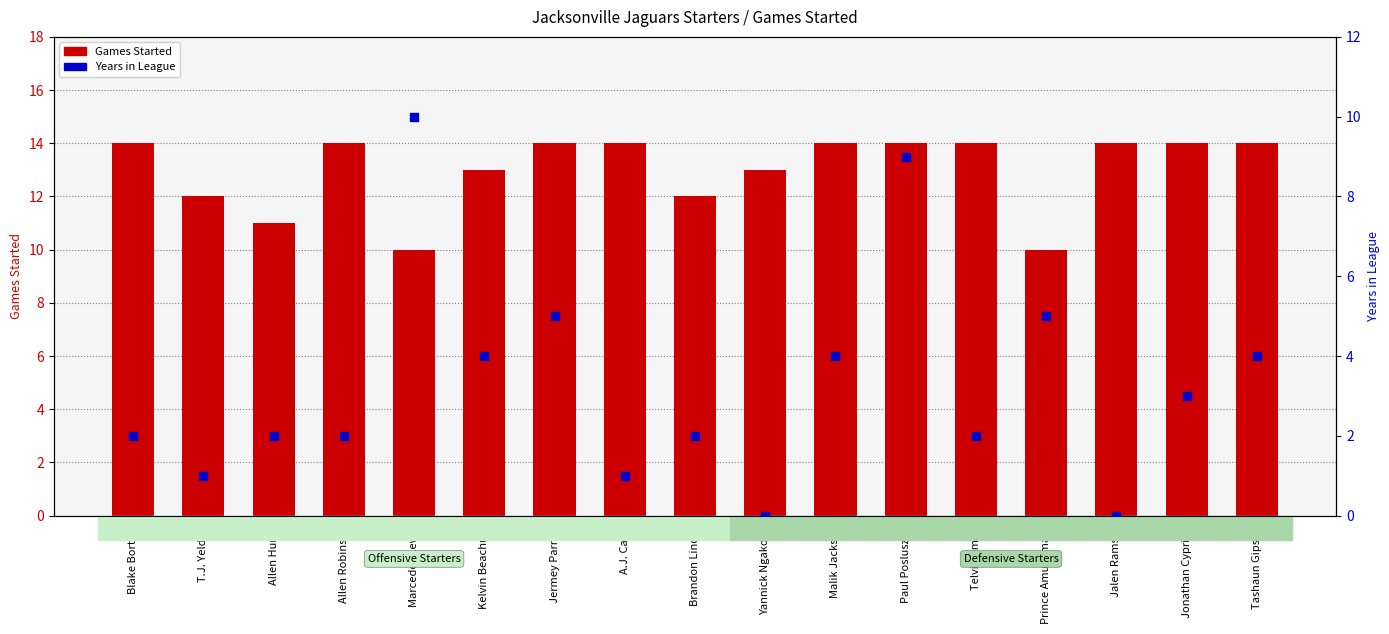

Is the value of Games Started at Brandon Linder greater than the value of Years in League at Jalen Ramsey?

Yes